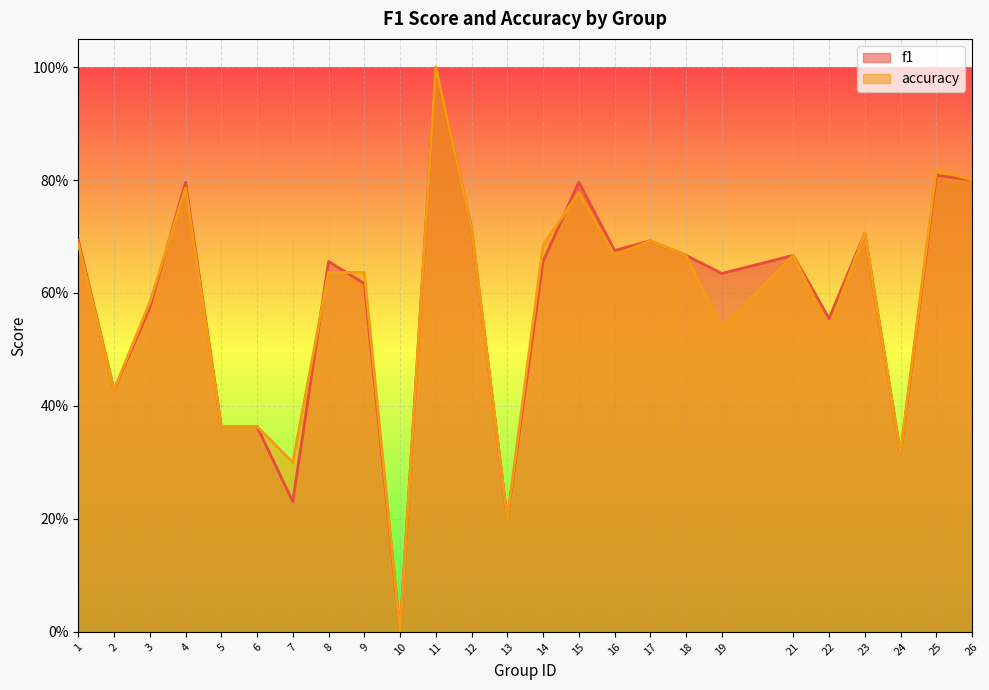

Reading right to left, transcribe all the data shown in this chart.

f1: 26=0.8	25=0.8	24=0.3	23=0.7	22=0.6	21=0.7	19=0.6	18=0.7	17=0.7	16=0.7	15=0.8	14=0.7	13=0.2	12=0.7	11=1.0	10=0.0	9=0.6	8=0.7	7=0.2	6=0.4	5=0.4	4=0.8	3=0.6	2=0.4	1=0.7
accuracy: 26=0.8	25=0.8	24=0.3	23=0.7	22=0.5	21=0.7	19=0.5	18=0.7	17=0.7	16=0.7	15=0.8	14=0.7	13=0.2	12=0.7	11=1.0	10=0.0	9=0.6	8=0.6	7=0.3	6=0.4	5=0.4	4=0.8	3=0.6	2=0.4	1=0.7